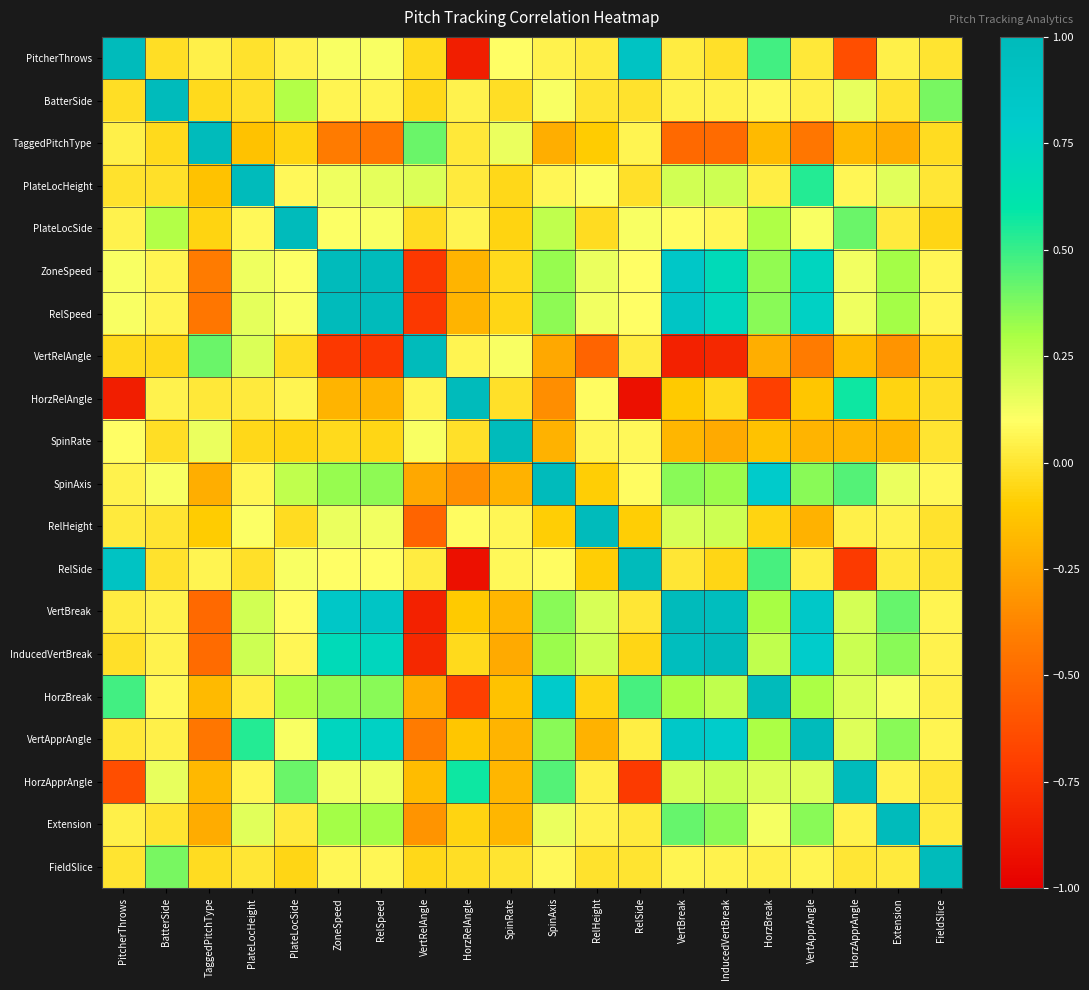

What is the greatest value displayed?

1.0